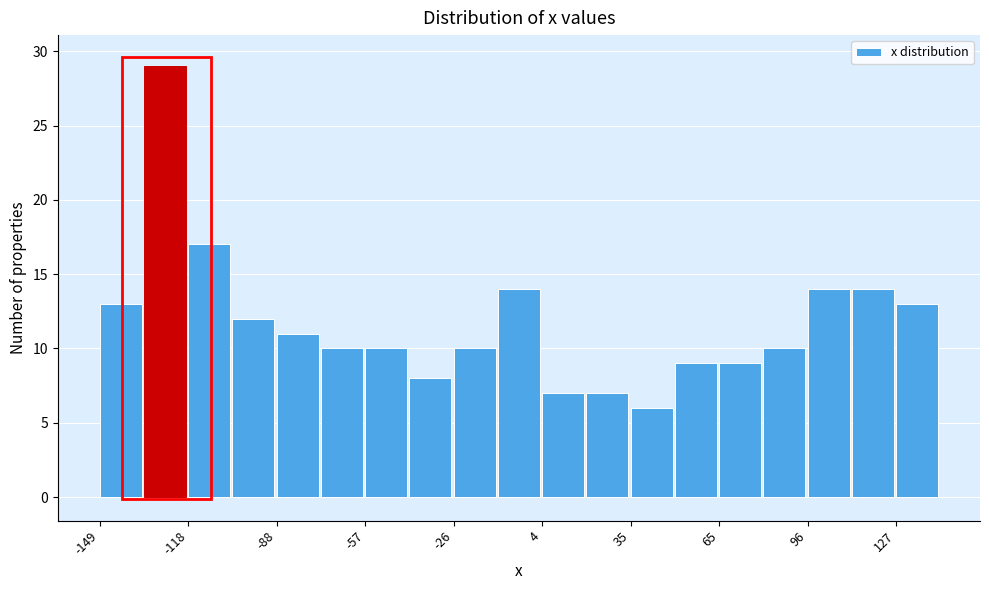

Read against the x-axis, roughly where is the centre of the tallest bar?

-125